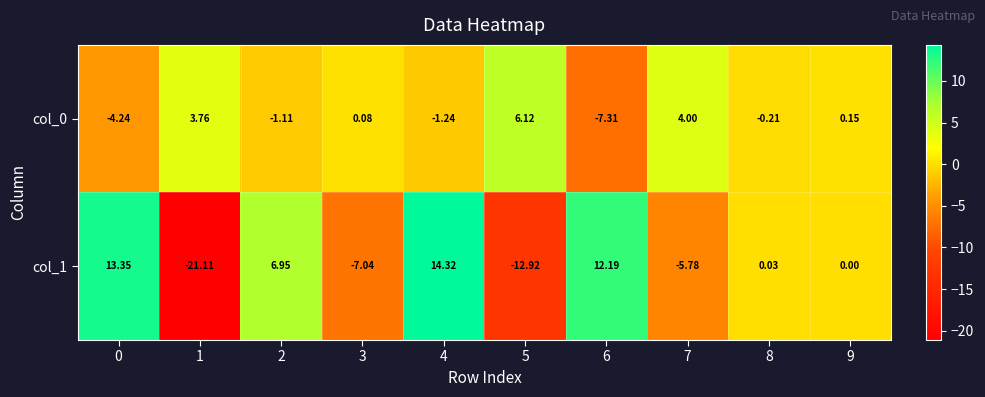

Is the value of col_0 at 8 greater than the value of col_1 at 6?

No